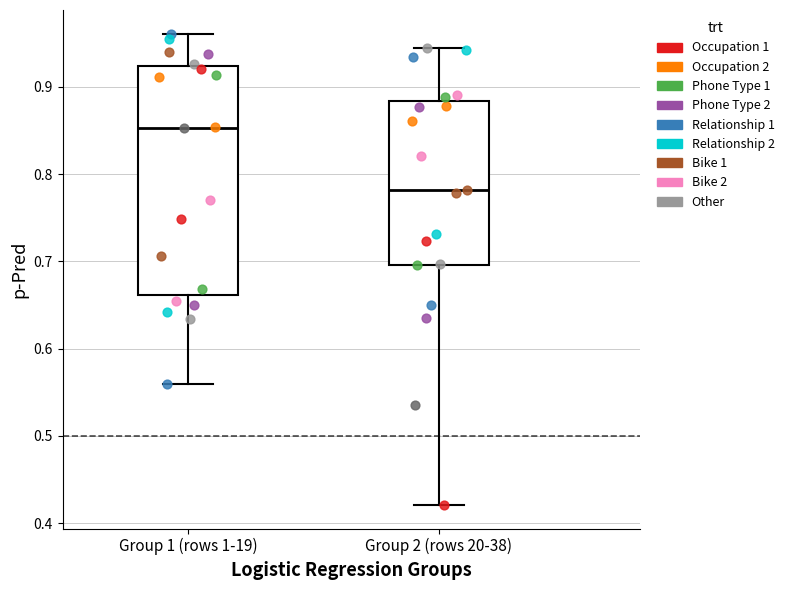

Which box's median line is the highest?

Group 1 (rows 1-19)